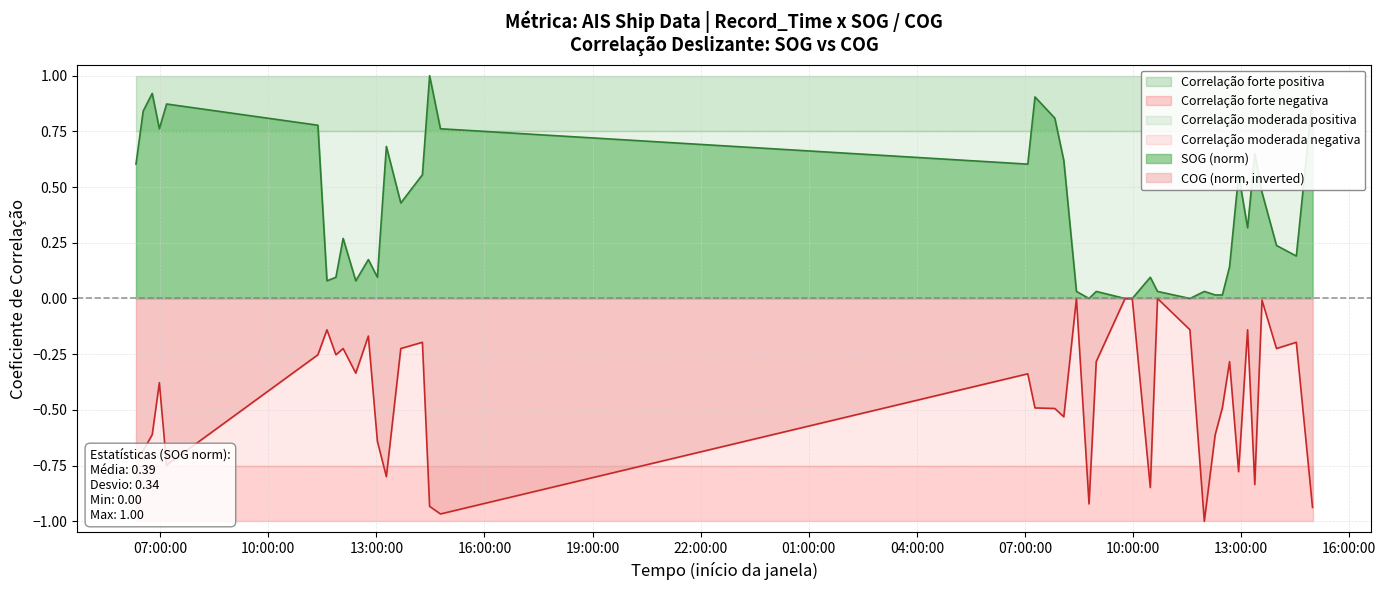

Where is COG nearest to the value 0?

2024-04-17 08:25:38